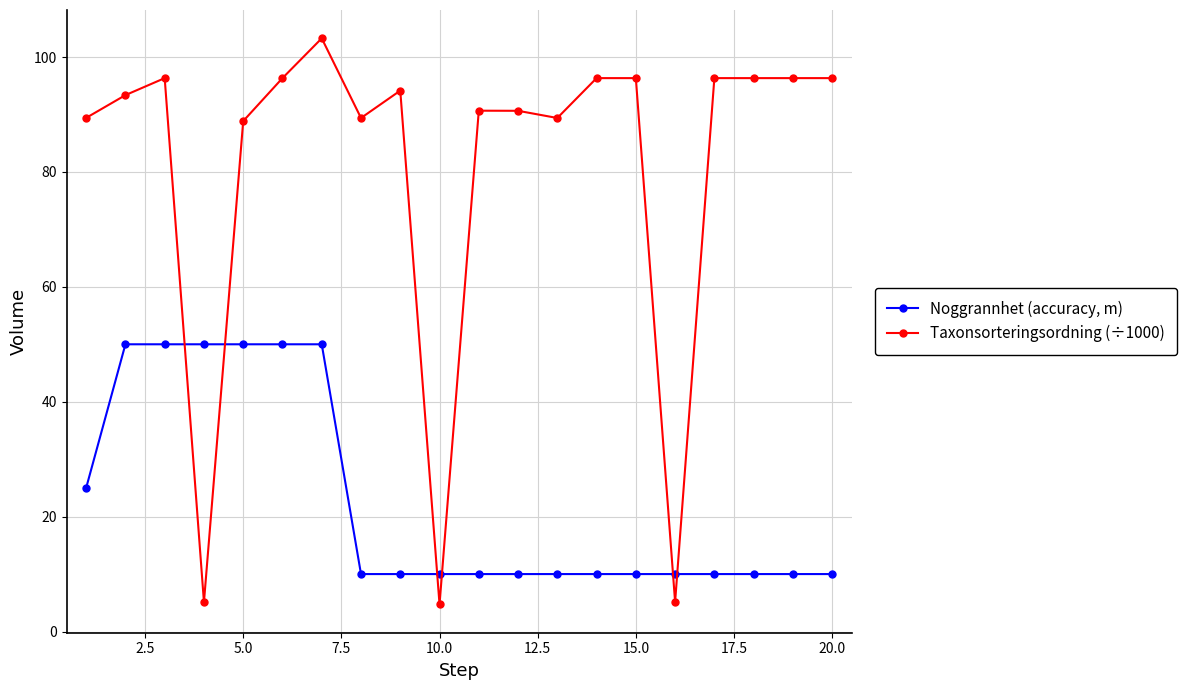

List the series in order of their peak value, highest first.

Taxonsorteringsordning (÷1000), Noggrannhet (accuracy, m)